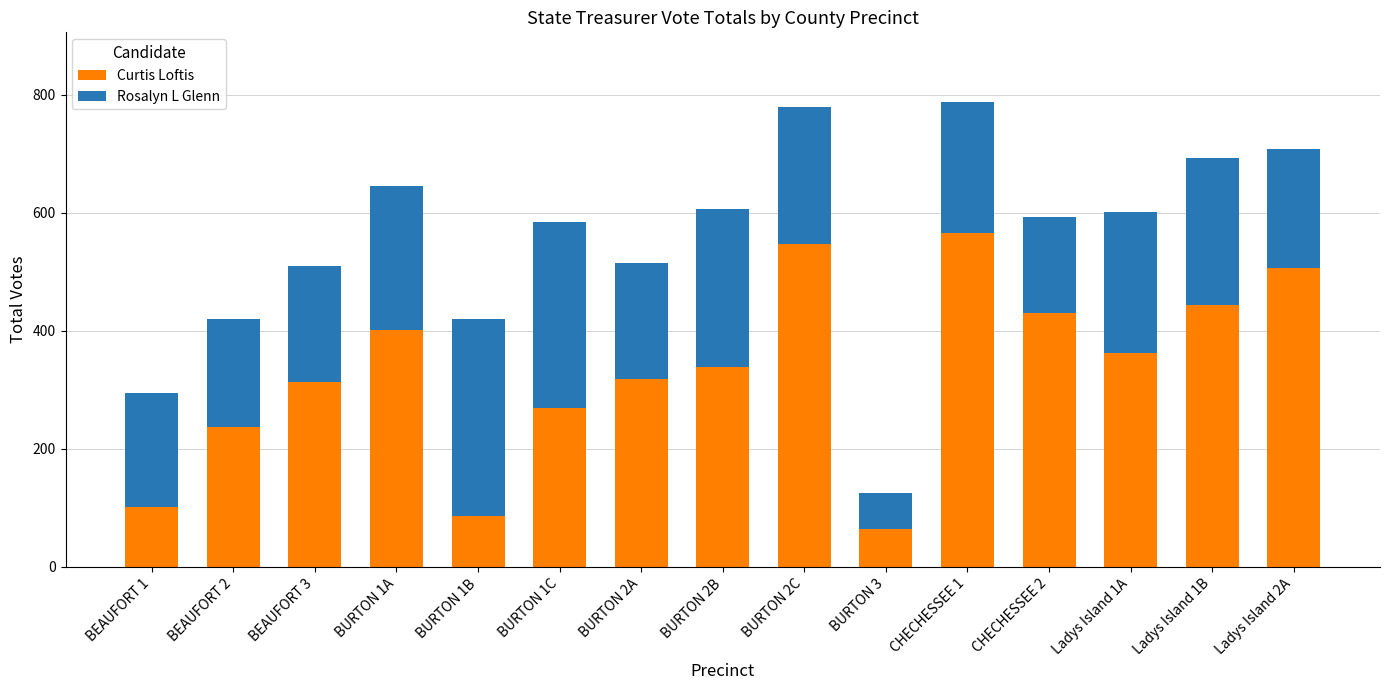

What is the average value of the Curtis Loftis series?

333